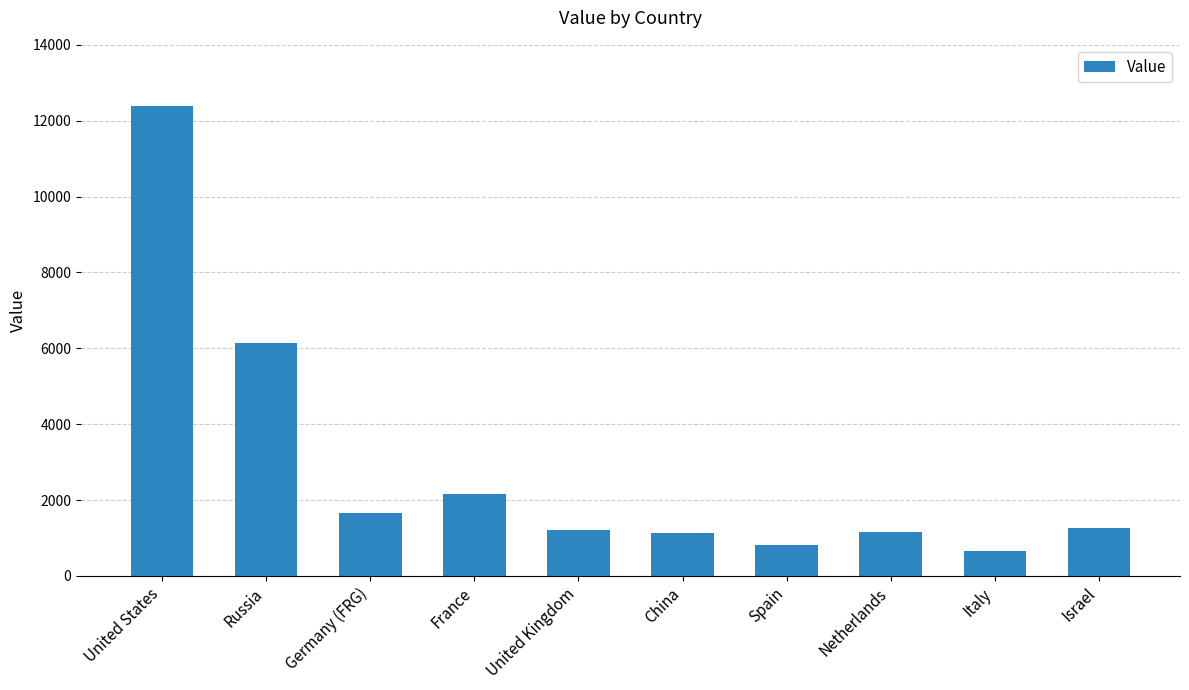

What is the difference between the values at Netherlands and China?

36